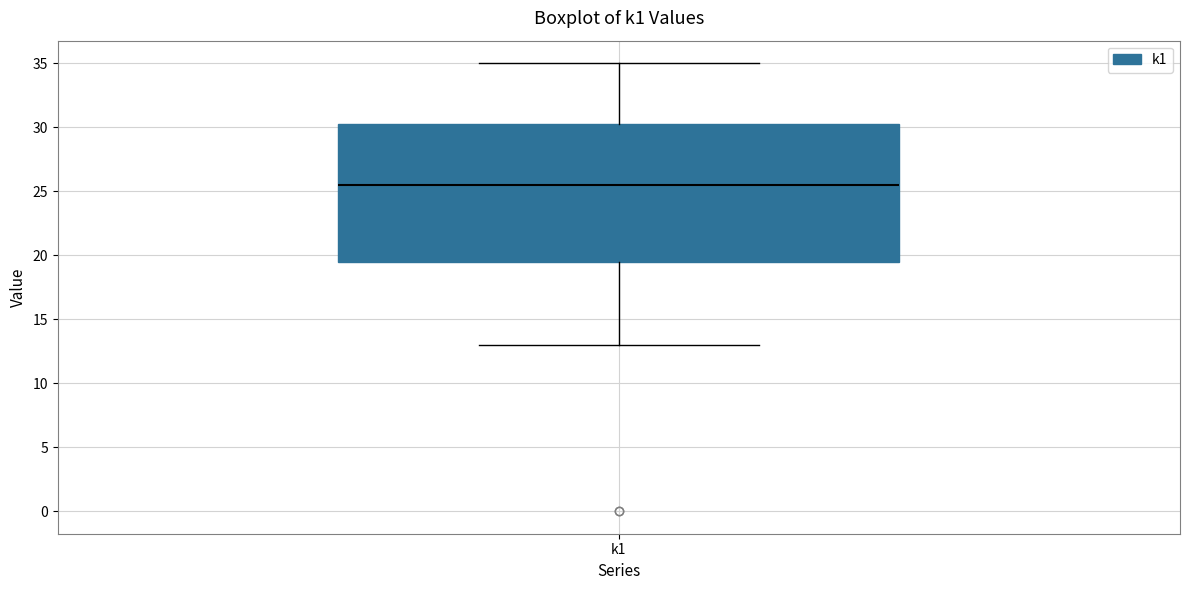

Read this box plot against the y-axis: the position of the median line, the range covered by the box, and the ends of both whiskers. The values are not printed on the chart, so give them approximately, as read against the axis.

median 25.5, box 19.5 to 30.5, whiskers 13.0 to 35.0